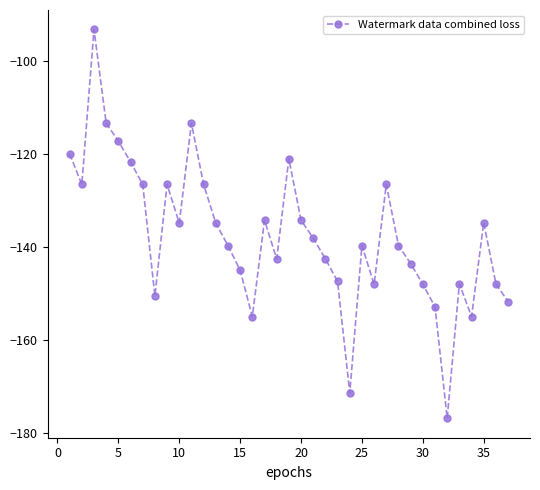

What is the difference between the maximum and minimum values?

83.7